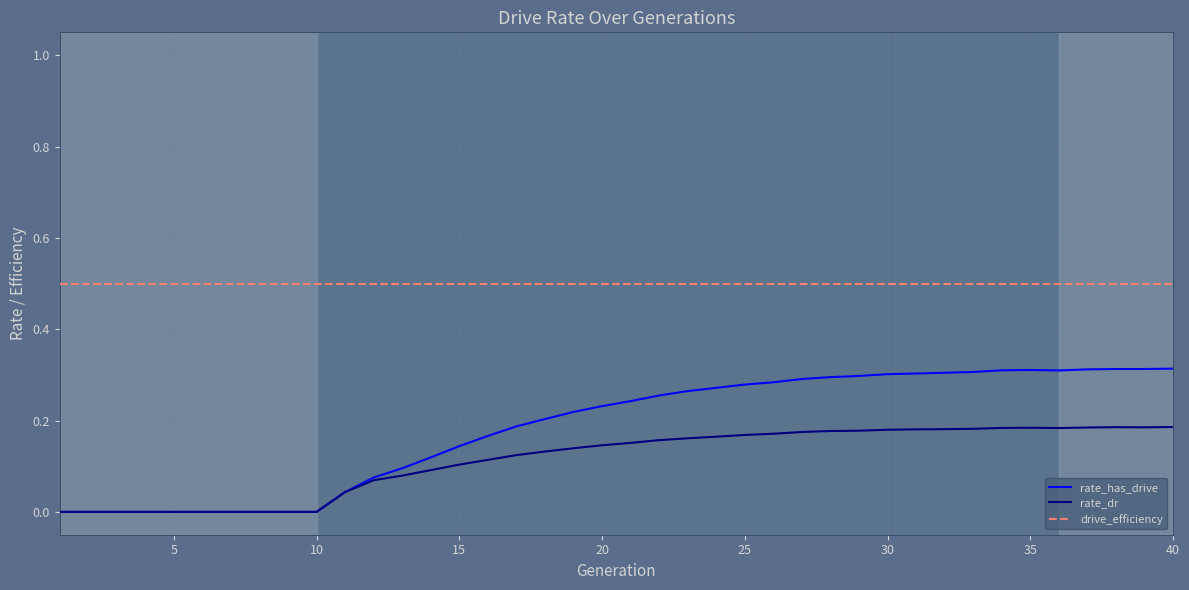

Which series has the largest total across all categories?

drive_efficiency